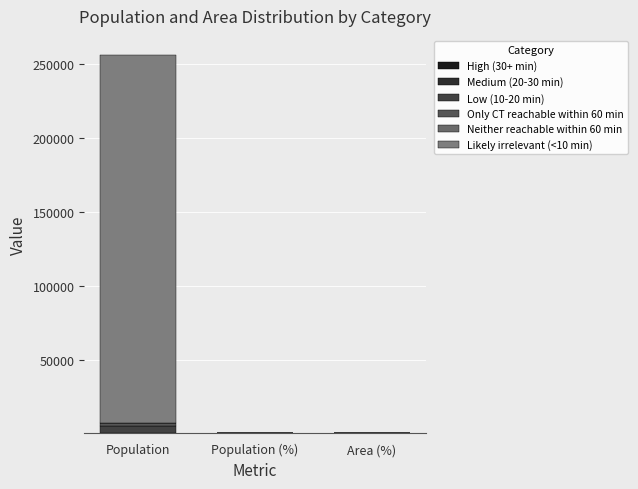

How many data points does each series have?

3